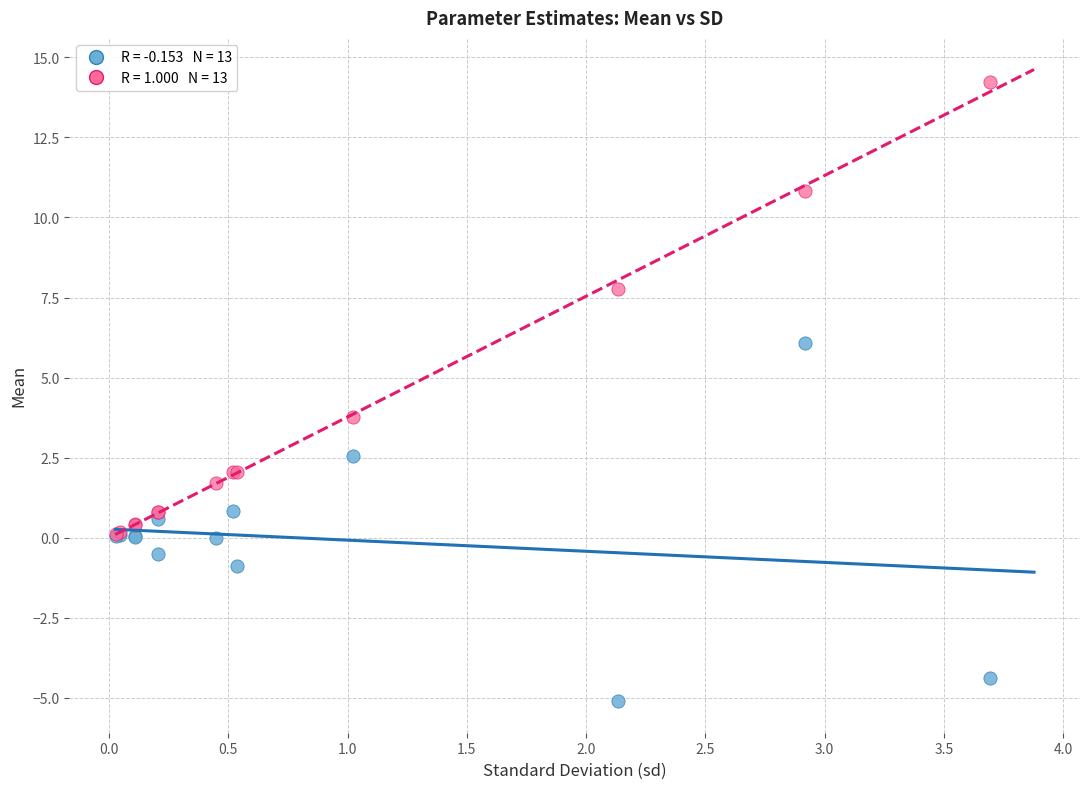

Across all series, what Y value is closest to 4?

3.8